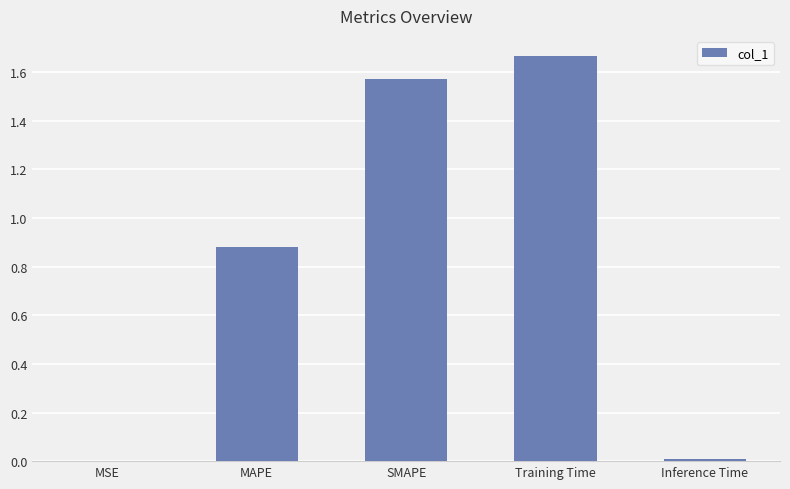

The chart shows a value of 0.0 at Inference Time. True or false?

True